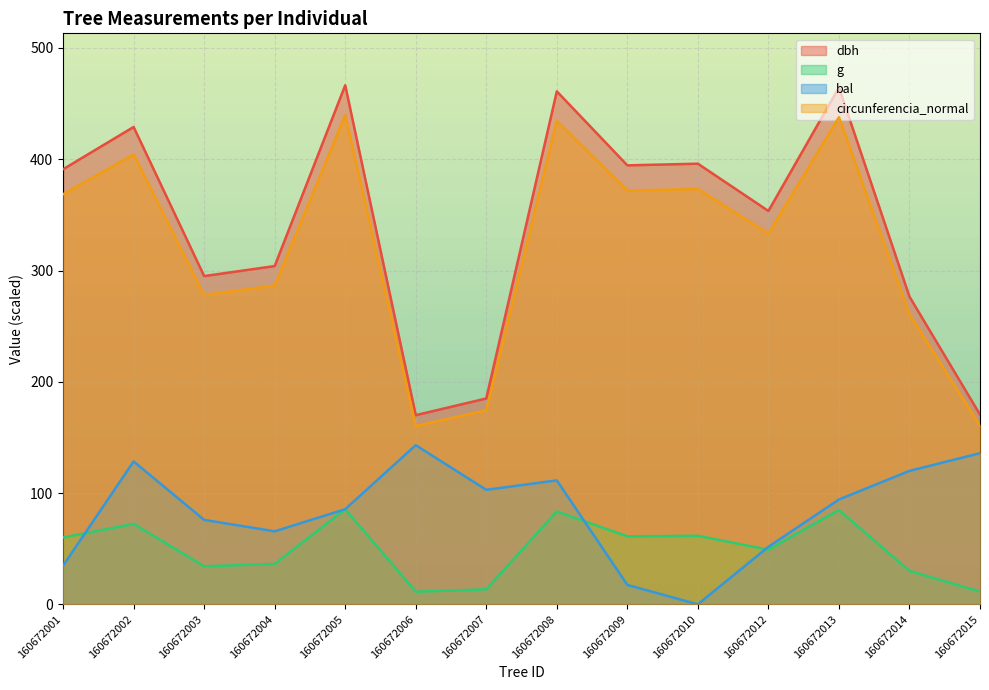

The circunferencia_normal series shows 404.3 at 160672002. True or false?

True